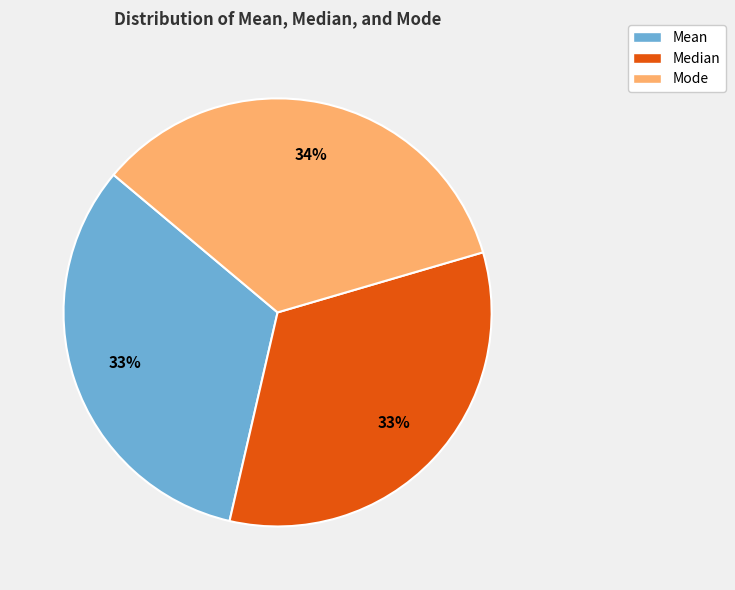

Which has a higher value, Mode or Median?

Mode